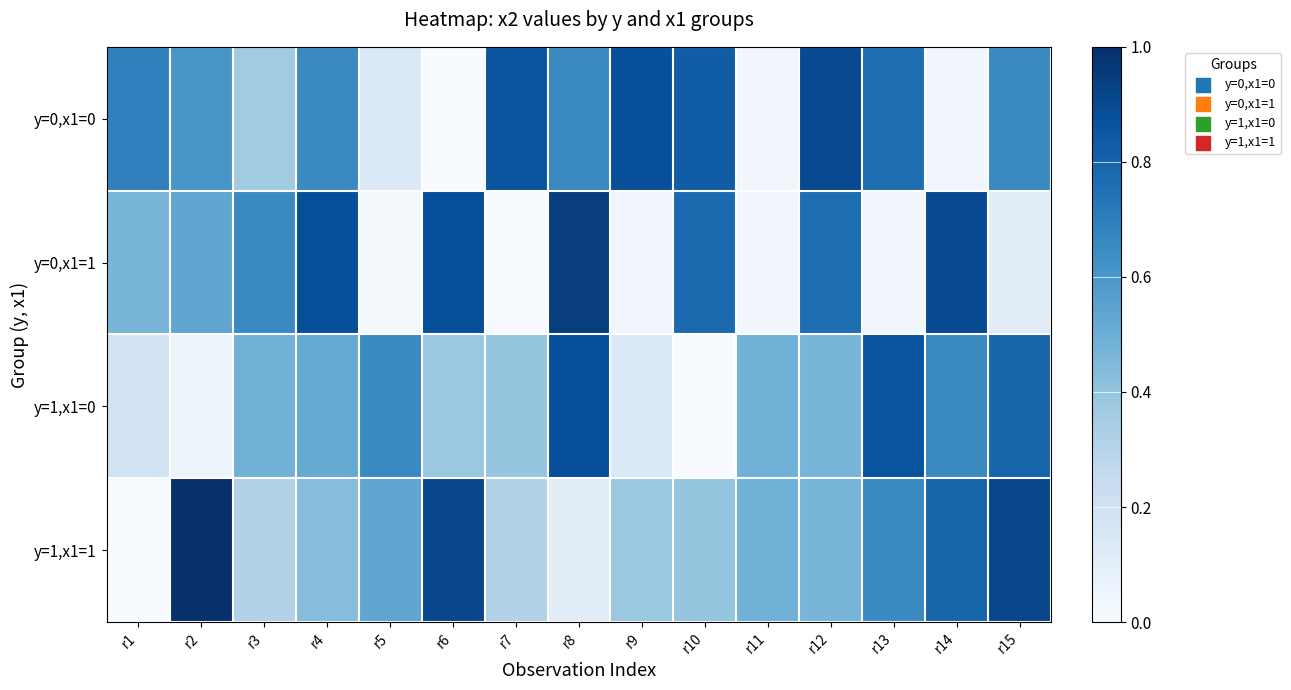

Reading right to left, what are all the values shown in this chart?

y=0,x1=0: r15=0.7	r14=0.0	r13=0.8	r12=0.9	r11=0.0	r10=0.8	r9=0.9	r8=0.7	r7=0.9	r6=0.0	r5=0.1	r4=0.7	r3=0.4	r2=0.6	r1=0.7
y=0,x1=1: r15=0.1	r14=0.9	r13=0.0	r12=0.8	r11=0.0	r10=0.8	r9=0.0	r8=0.9	r7=0.0	r6=0.9	r5=0.0	r4=0.9	r3=0.7	r2=0.5	r1=0.5
y=1,x1=0: r15=0.8	r14=0.7	r13=0.9	r12=0.5	r11=0.5	r10=0.0	r9=0.1	r8=0.9	r7=0.4	r6=0.4	r5=0.7	r4=0.5	r3=0.5	r2=0.1	r1=0.2
y=1,x1=1: r15=0.9	r14=0.8	r13=0.7	r12=0.5	r11=0.5	r10=0.4	r9=0.4	r8=0.1	r7=0.3	r6=0.9	r5=0.5	r4=0.4	r3=0.3	r2=1.0	r1=0.0